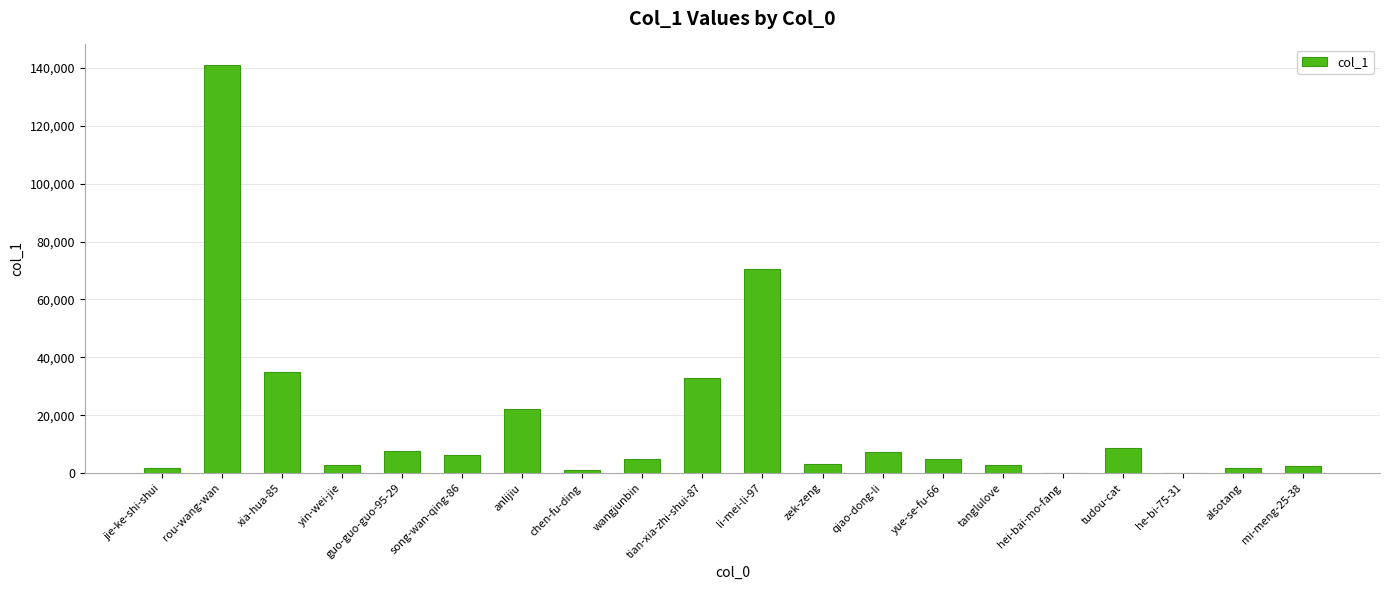

At which category does the chart reach its peak across all series?

rou-wang-wan